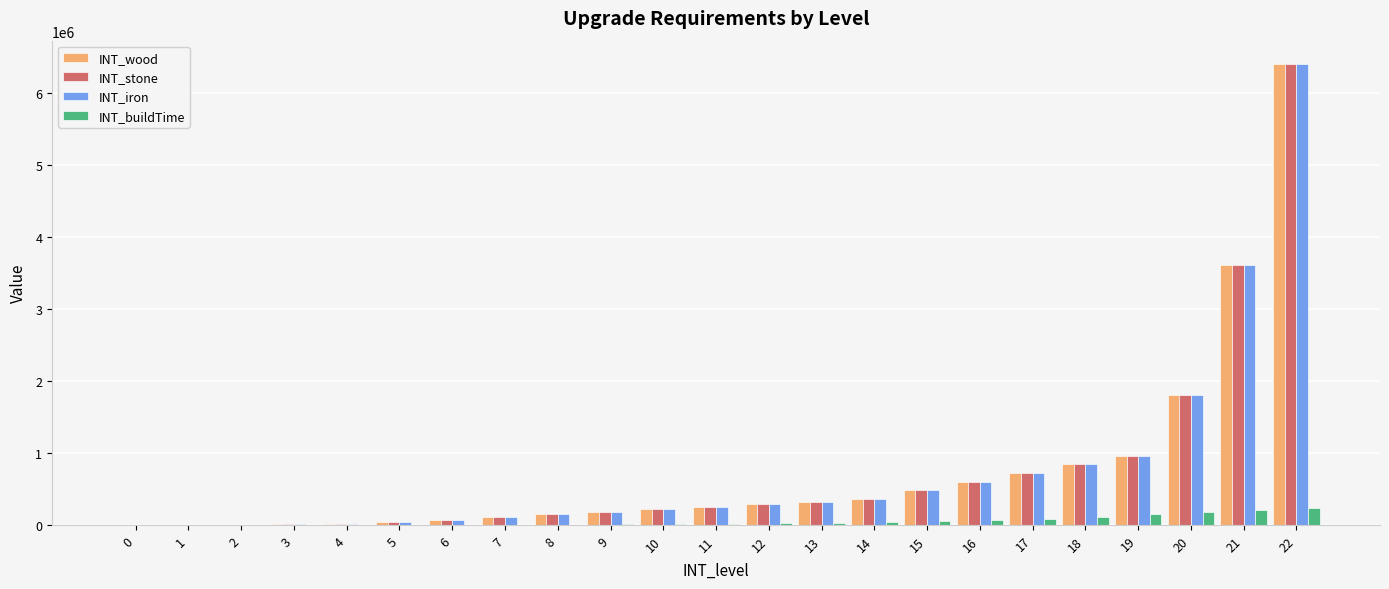

The value of INT_stone at 13 is 324000. True or false?

True